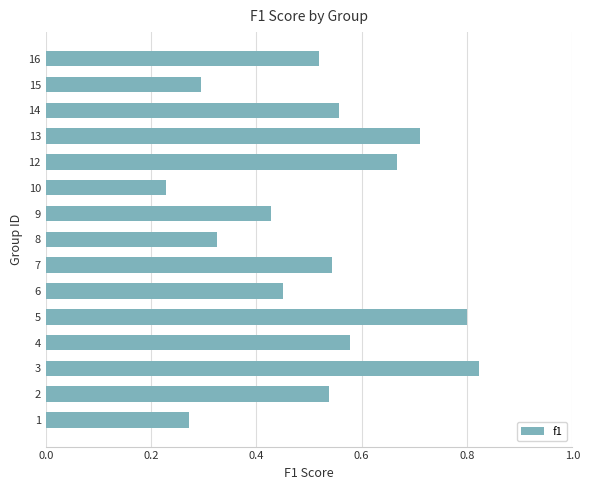

At which category does the chart reach its peak across all series?

3